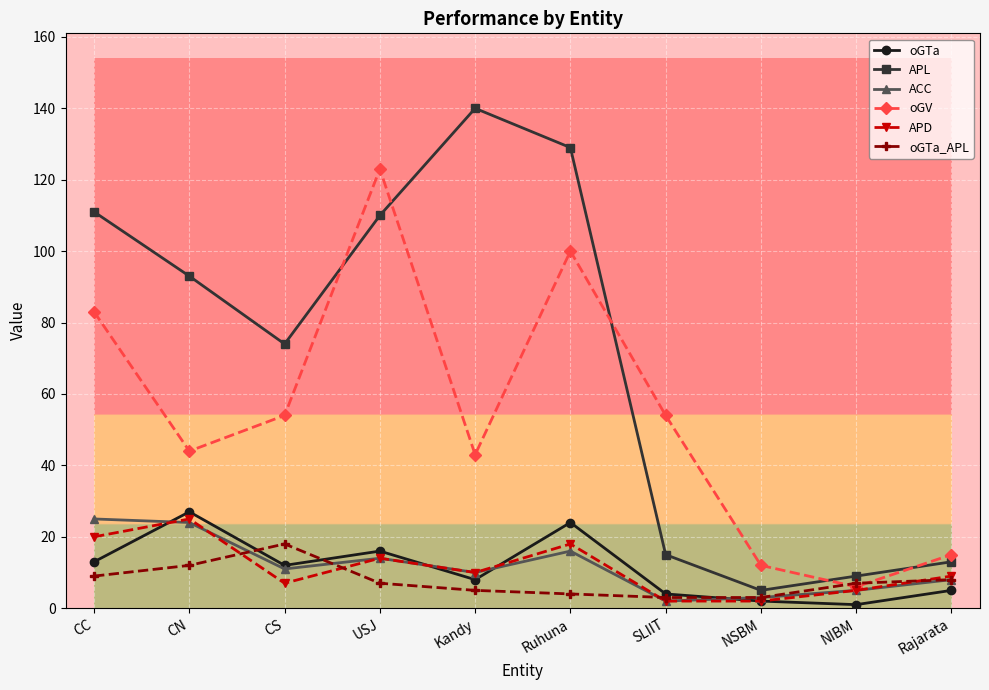

The value of APL at NSBM is 5. True or false?

True